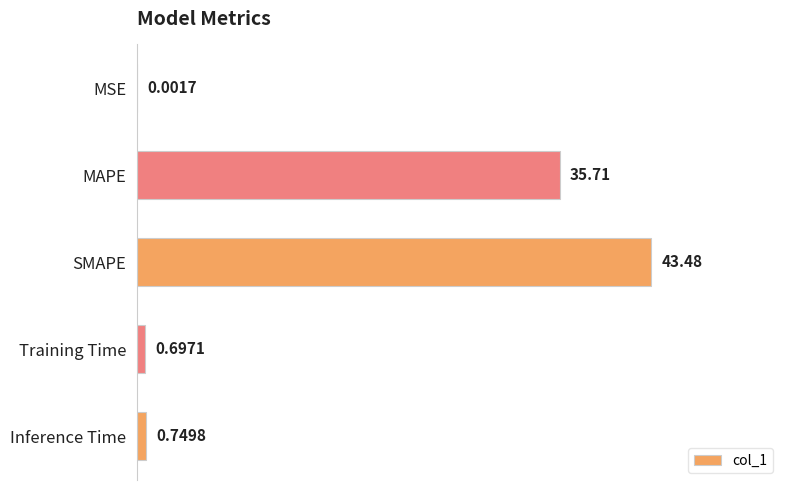

What is the sum of all values?

80.6